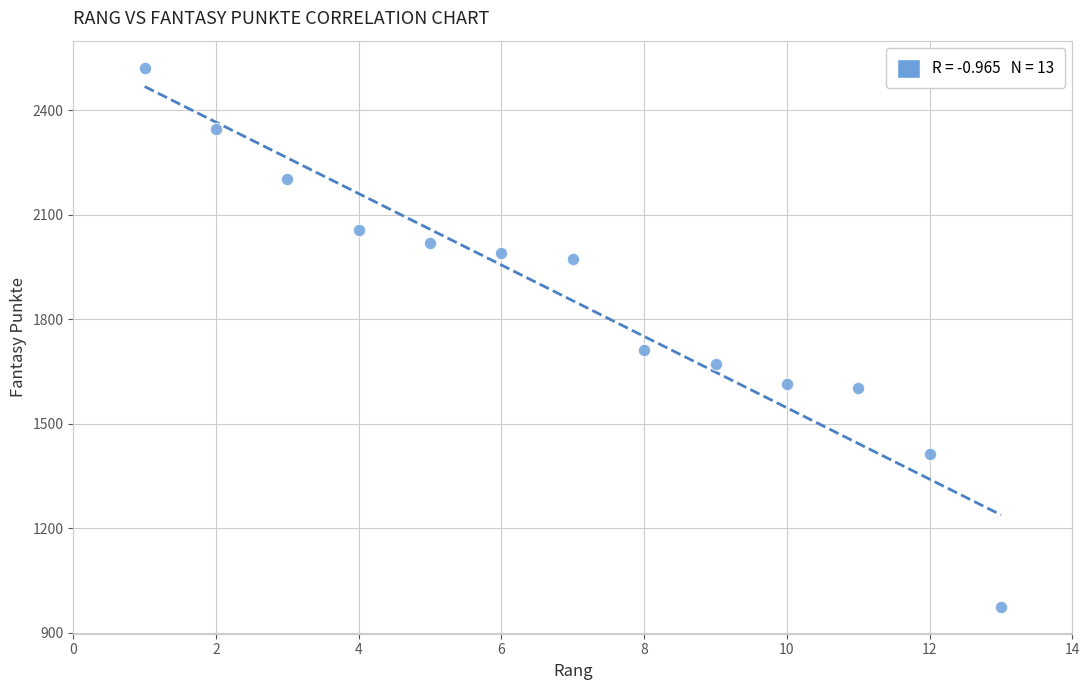

What is the range of Y values (max minus min)?

1547